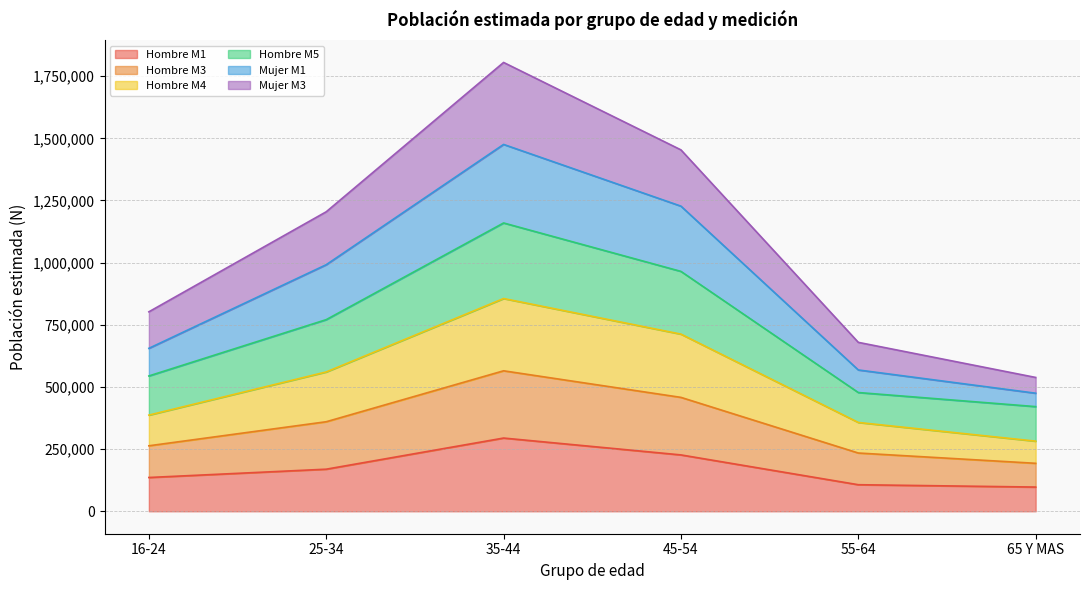

What are all the series names shown in the legend?

Hombre M1, Hombre M3, Hombre M4, Hombre M5, Mujer M1, Mujer M3